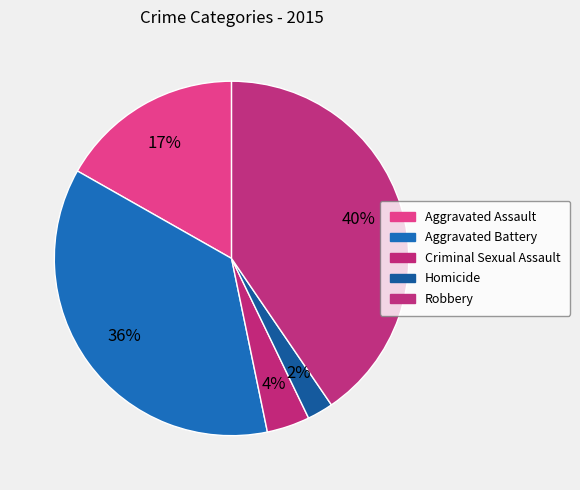

Between Homicide and Aggravated Assault, which is larger?

Aggravated Assault